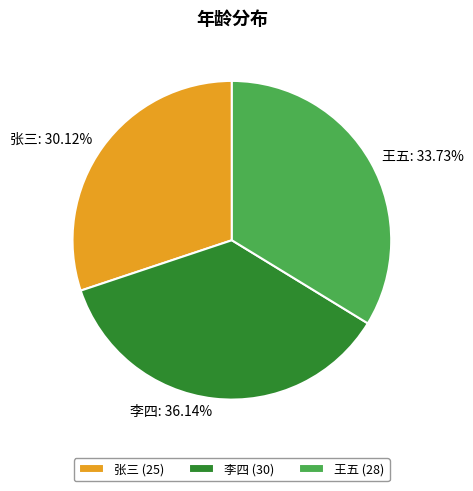

Combined, do 王五 and 李四 account for over 50%?

Yes